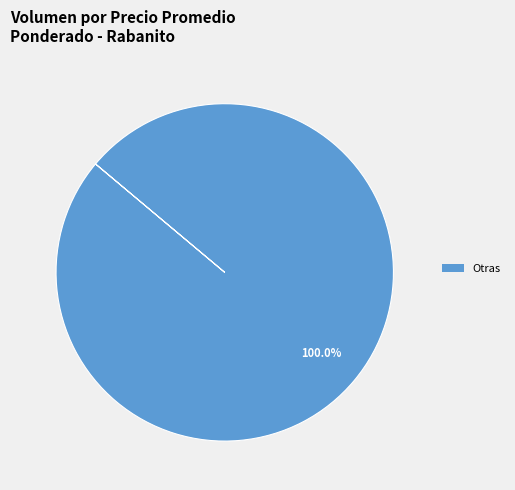

How many segments does this pie chart have?

1